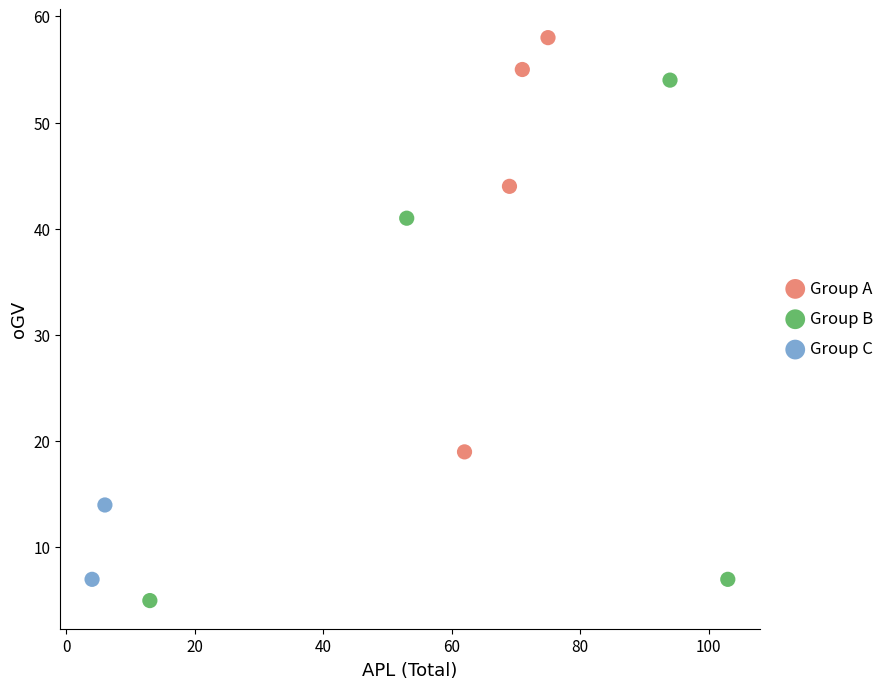

What are all the series names shown in the legend?

Group A, Group B, Group C